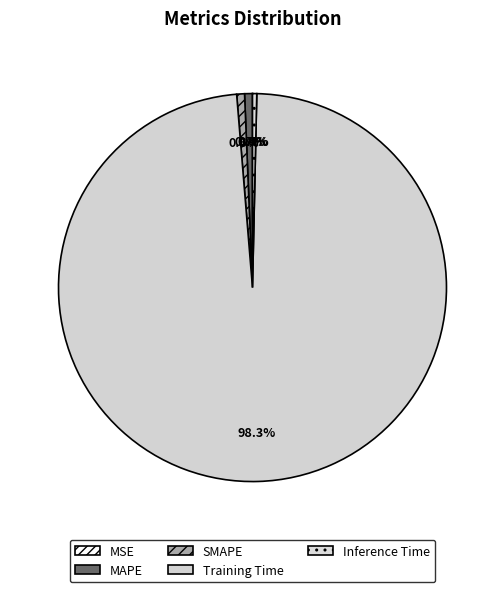

What is the largest slice in the pie chart?

Training Time